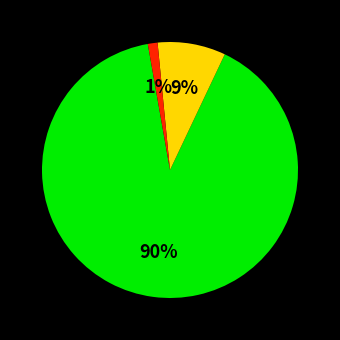

Is there a majority slice in this chart?

Yes